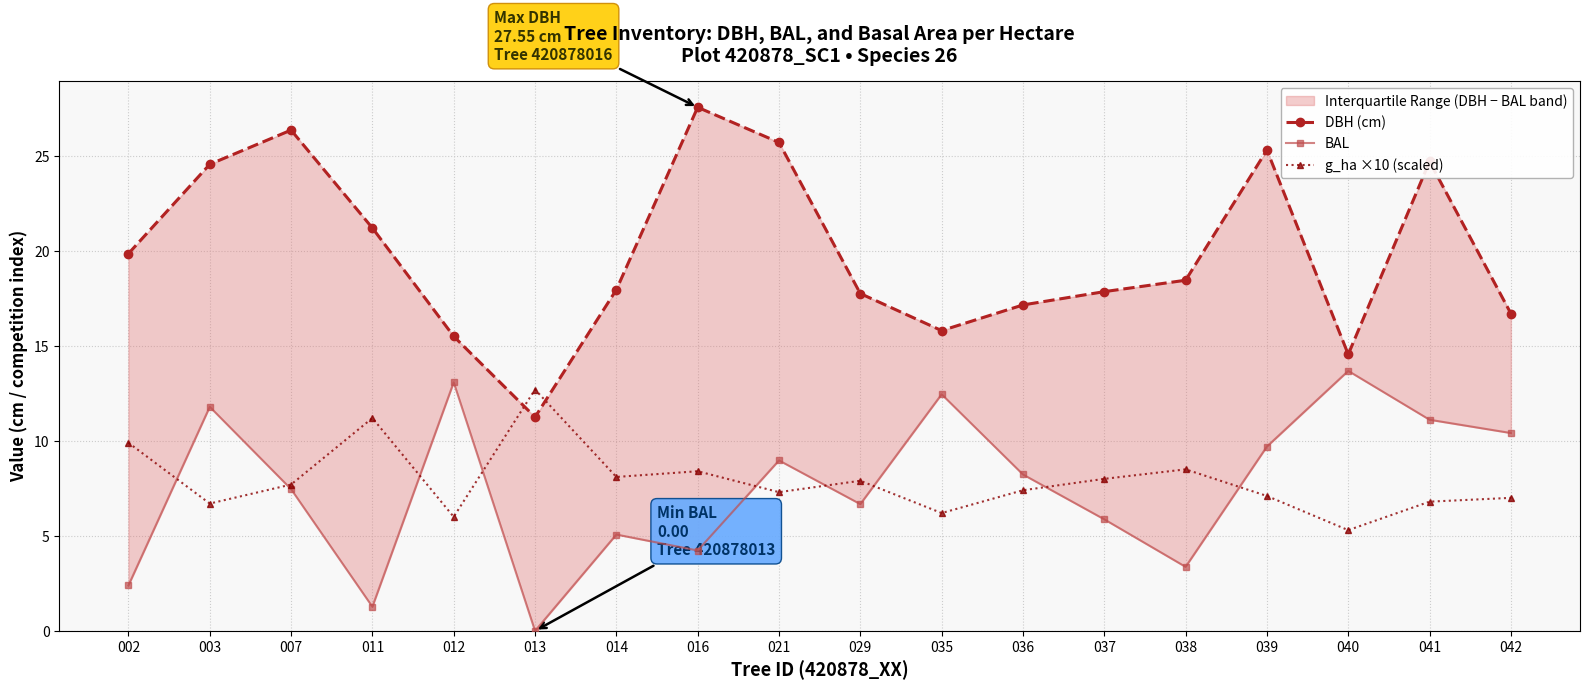

True or false: g_ha ×10 (scaled) has more than 0 interior local peaks.

True